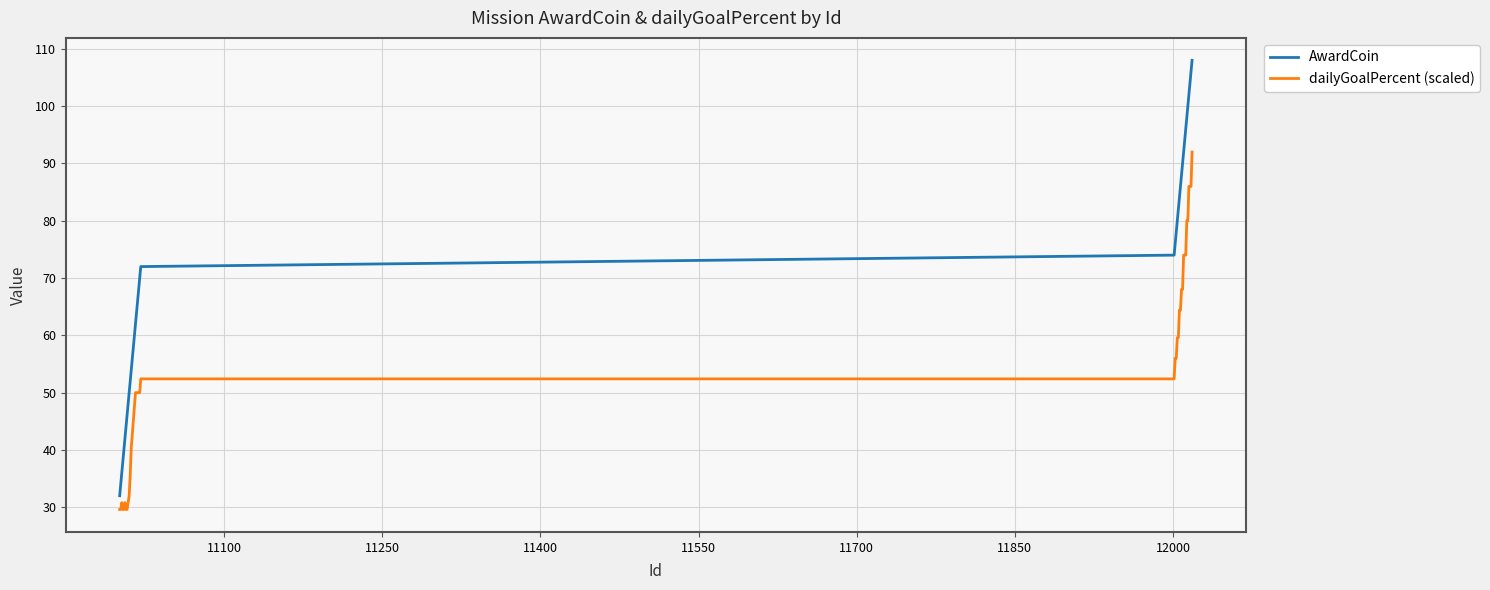

True or false: dailyGoalPercent (scaled) and AwardCoin cross at least once.

False